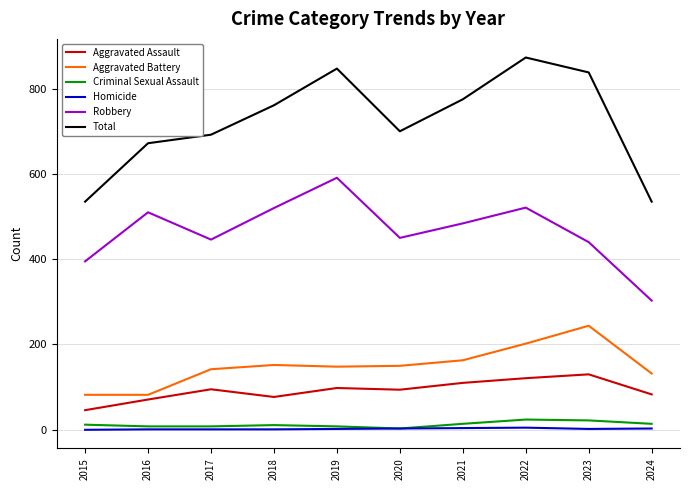

True or false: Total and Robbery cross at least once.

False